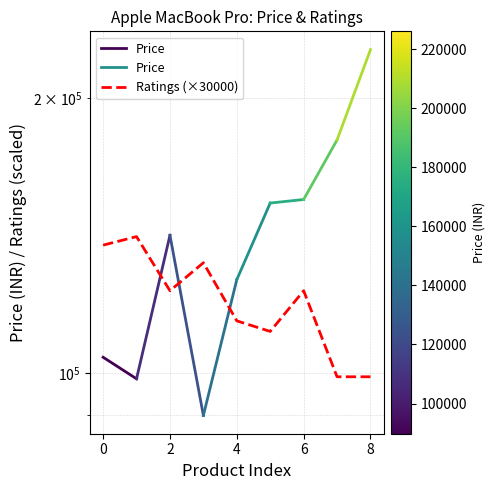

The value at 2 is 123000.0. True or false?

True